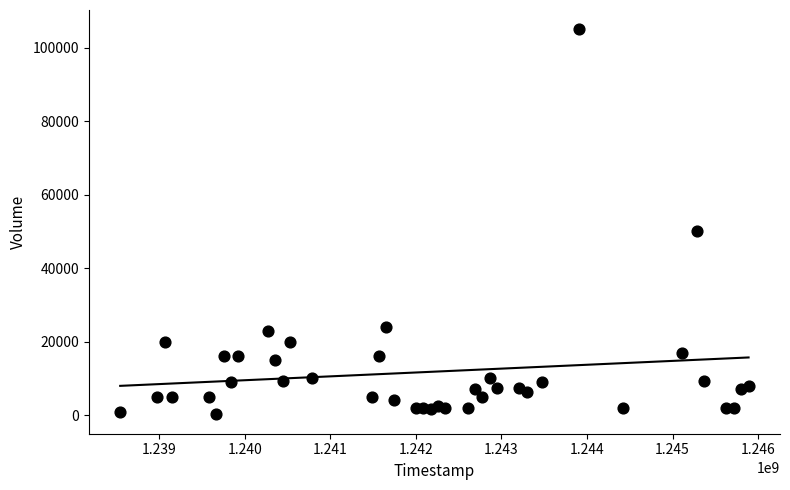

What Y value in the scatter plot is closest to 52600?

50000